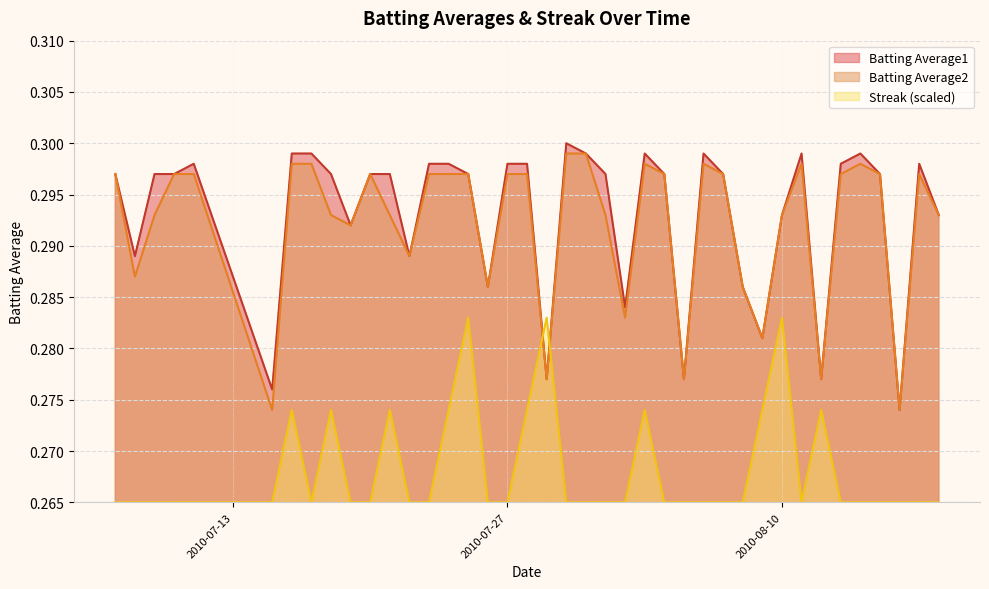

At which category does the chart reach its minimum across all series?

2010-07-07